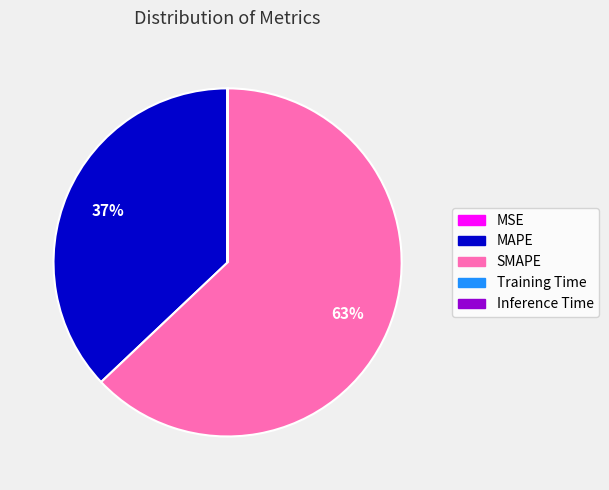

Is it true that MAPE is 37% of the pie?

True